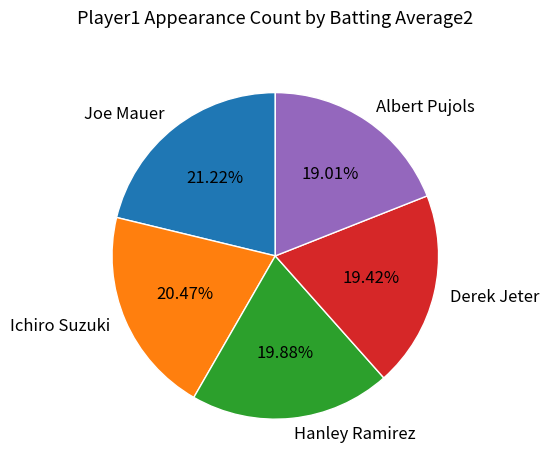

How much of the chart is everything except Joe Mauer?

78.8%